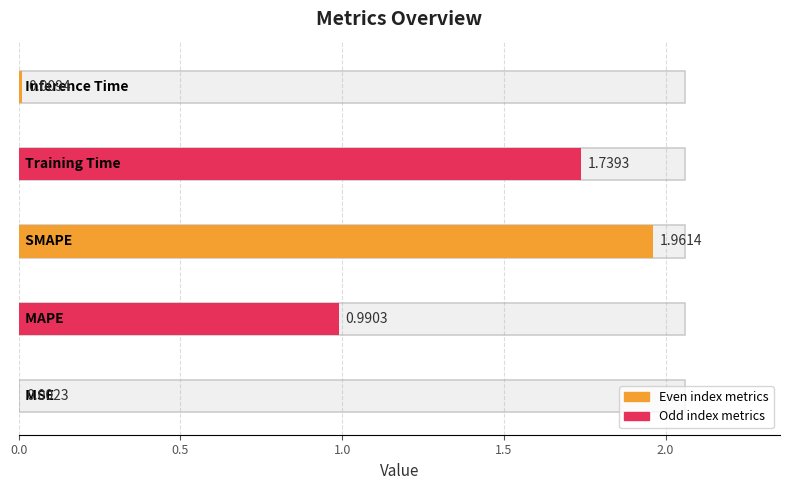

Reading left to right, extract all data points from this chart.

0.0	1.0	2.0	1.7	0.0